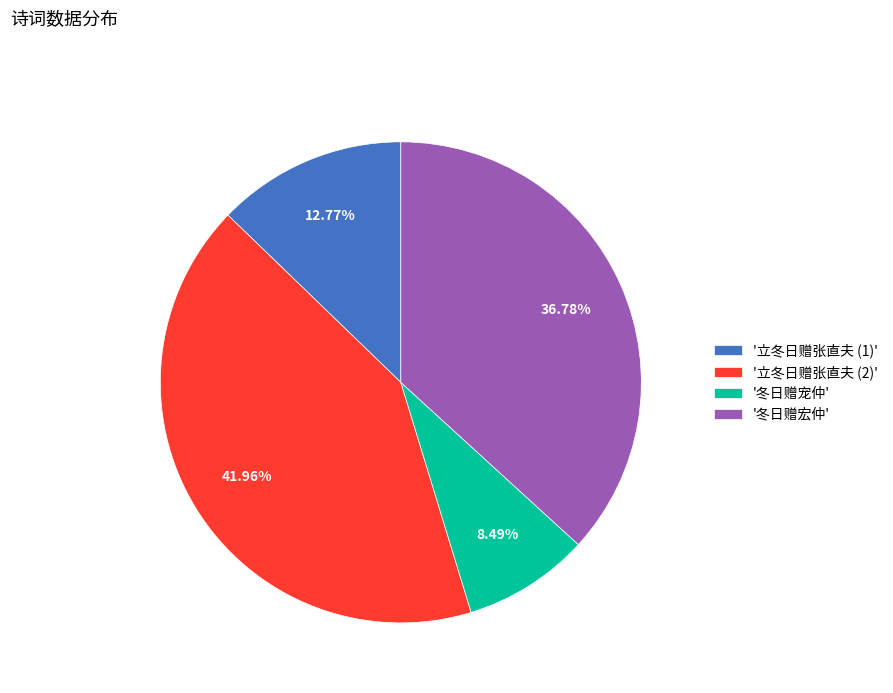

Which category has the smallest portion of the pie?

'冬日赠宠仲'